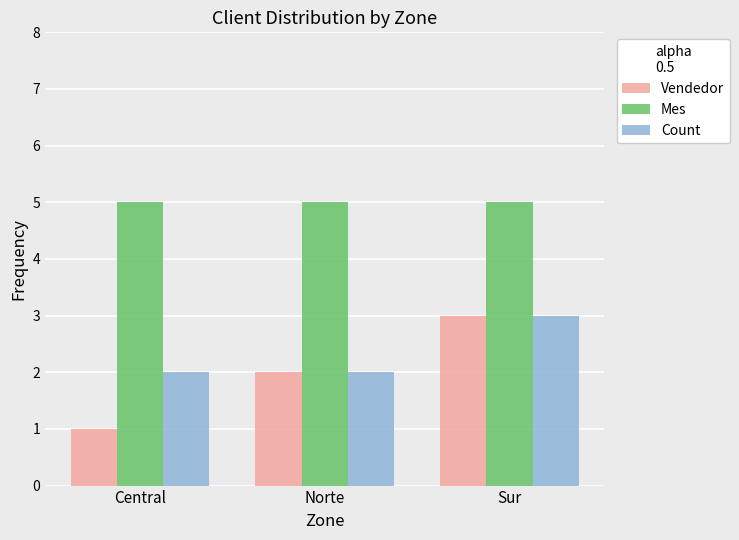

Which series changed the most between Central and Sur?

Vendedor